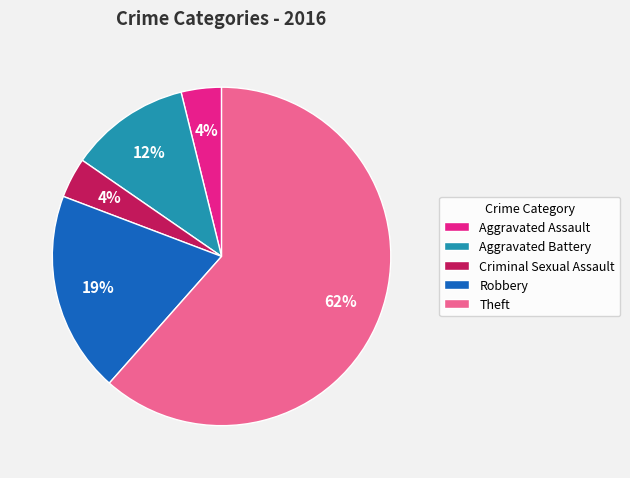

What percentage is the Criminal Sexual Assault slice, to the nearest percent?

4%